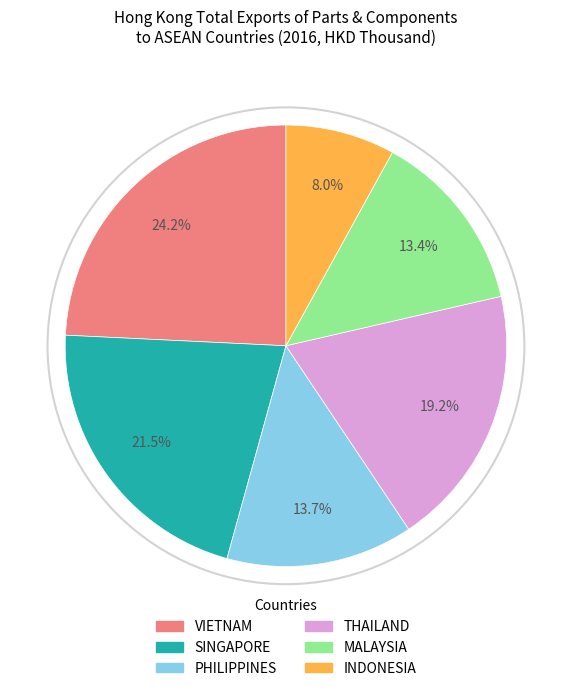

How many segments does this pie chart have?

6